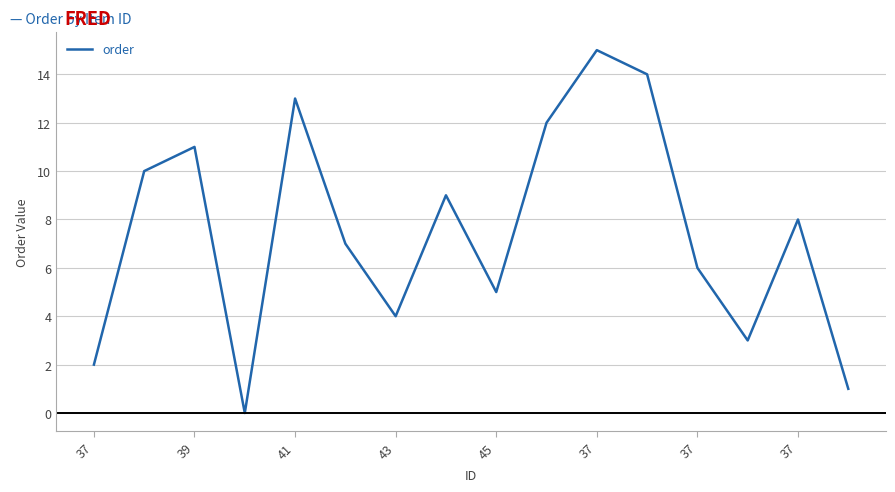

What is the maximum value shown in the chart?

15